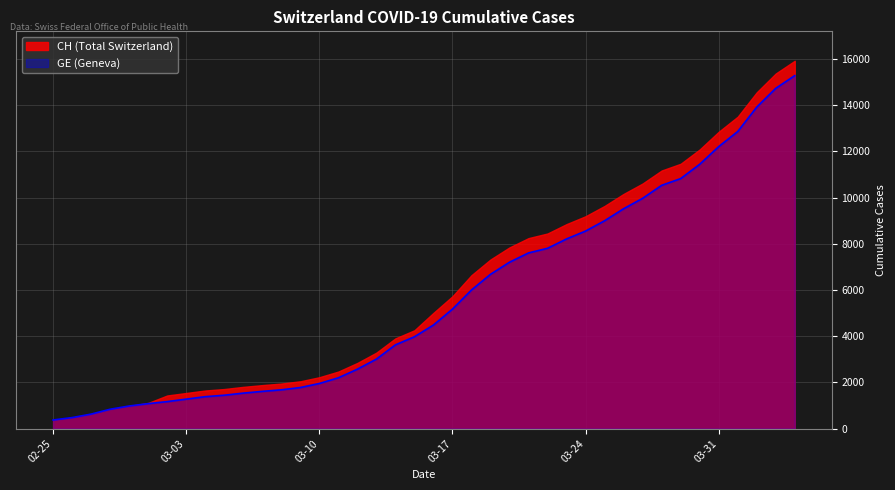

Which series changed the most between 02-25 and 03-10?

CH (Total Switzerland)